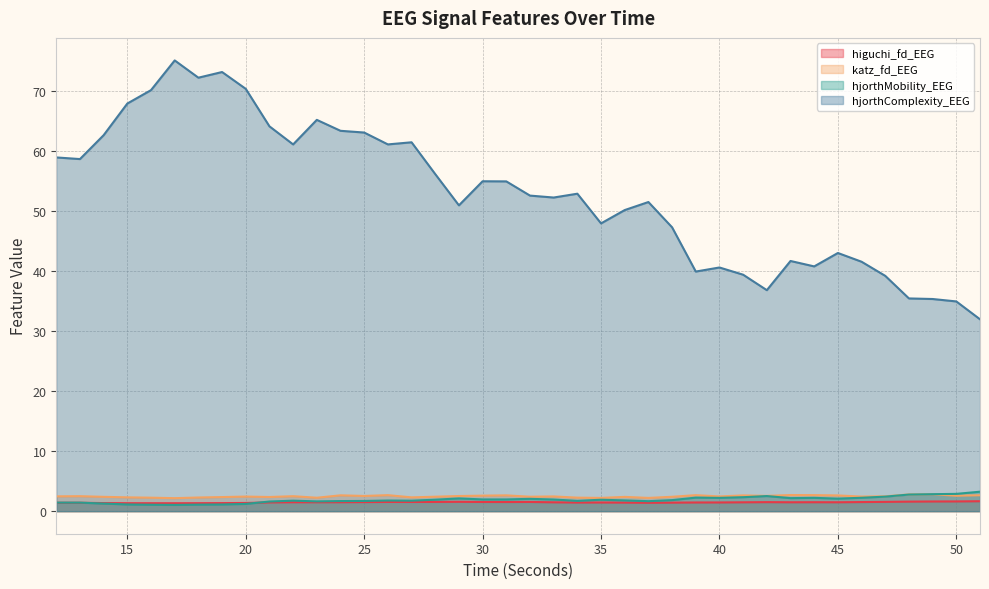

True or false: hjorthComplexity_EEG and katz_fd_EEG cross at least once.

False